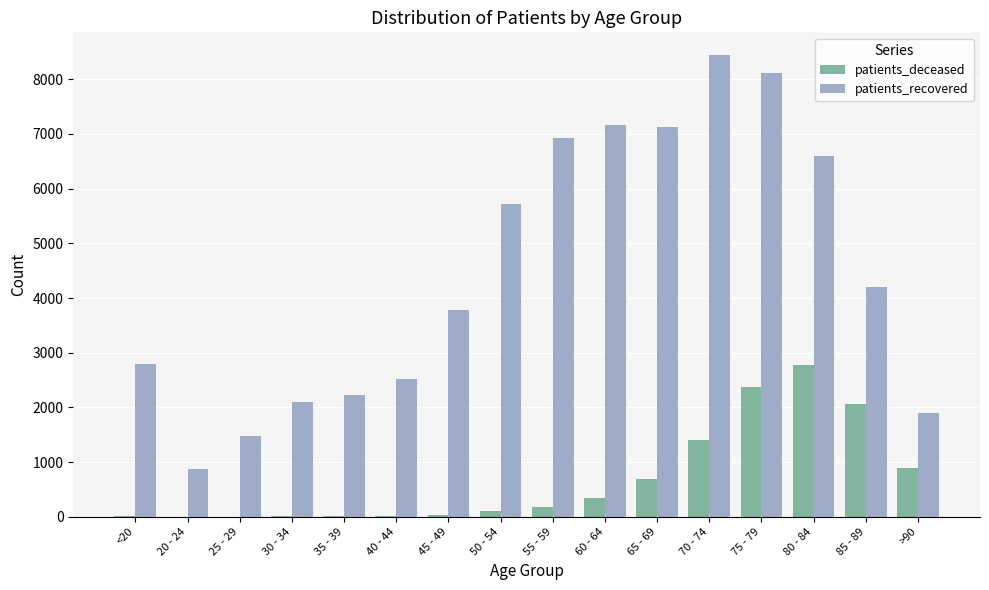

What value does the patients_deceased series have at 65 - 69, to the nearest 10?

690